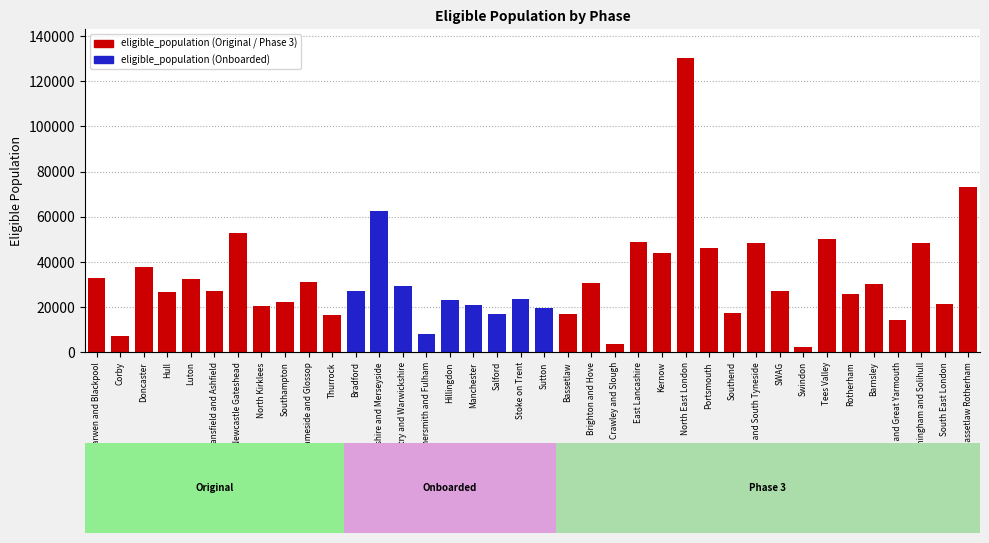

The chart shows a value of 27000 at Bradford. True or false?

True